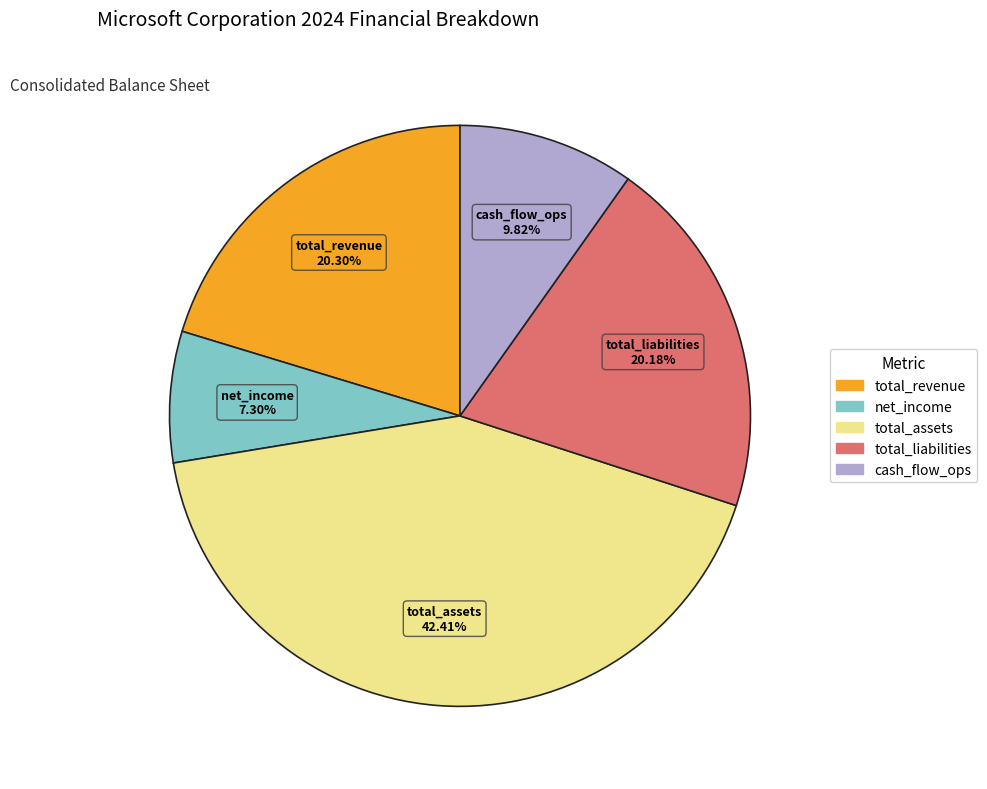

Does any single category account for the majority?

No